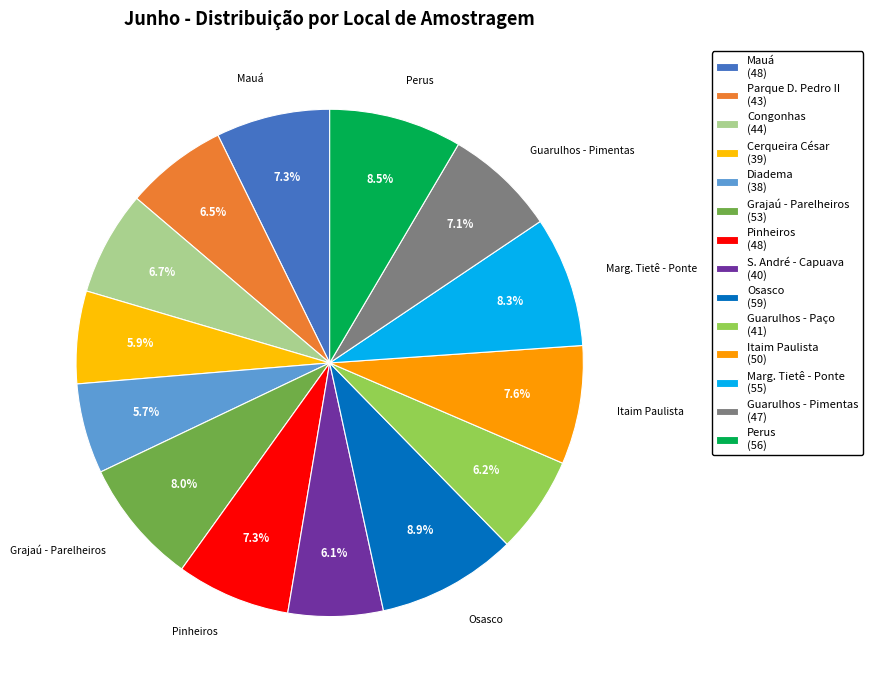

Count the number of slices in the pie.

14